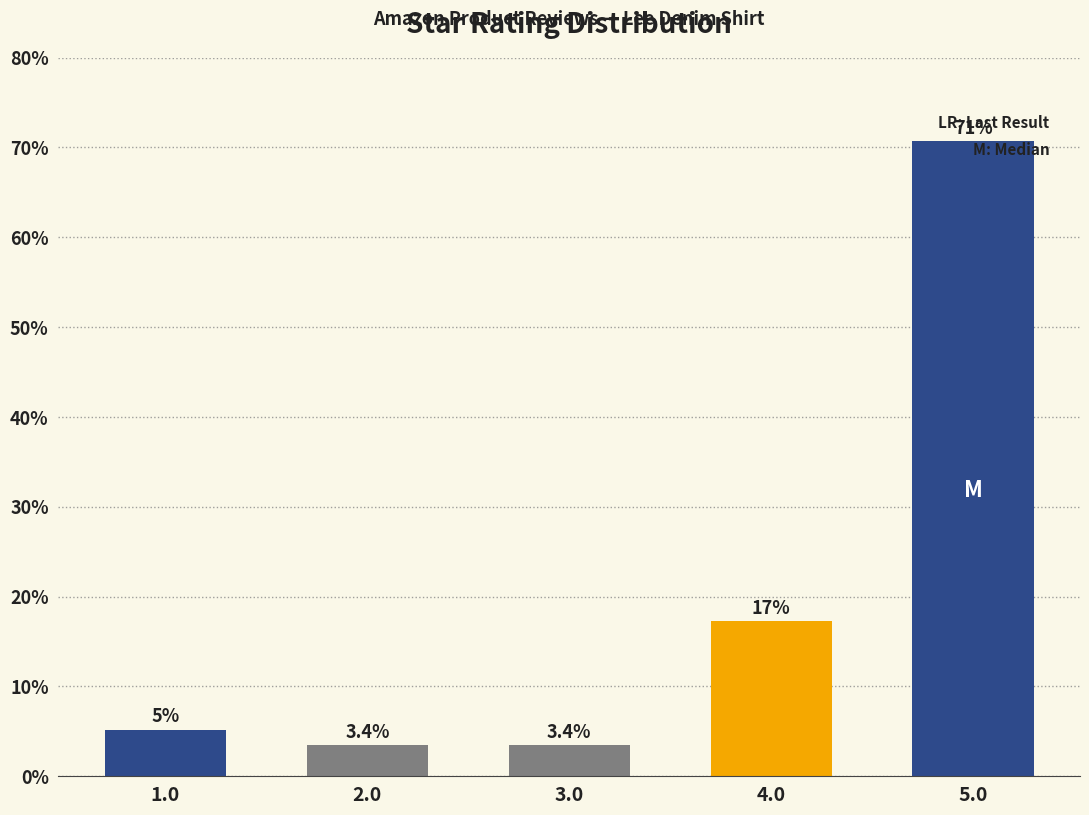

What position from the left is 3.0?

3